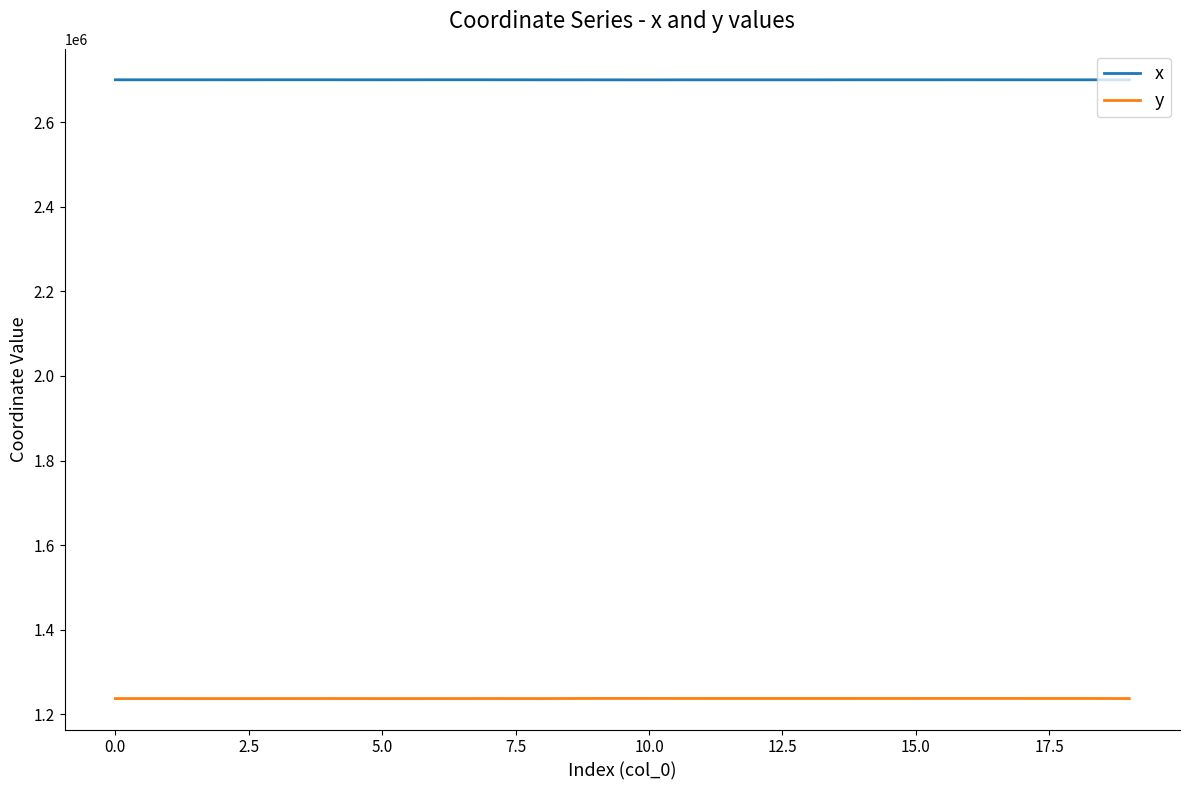

Which series has the largest total across all categories?

x